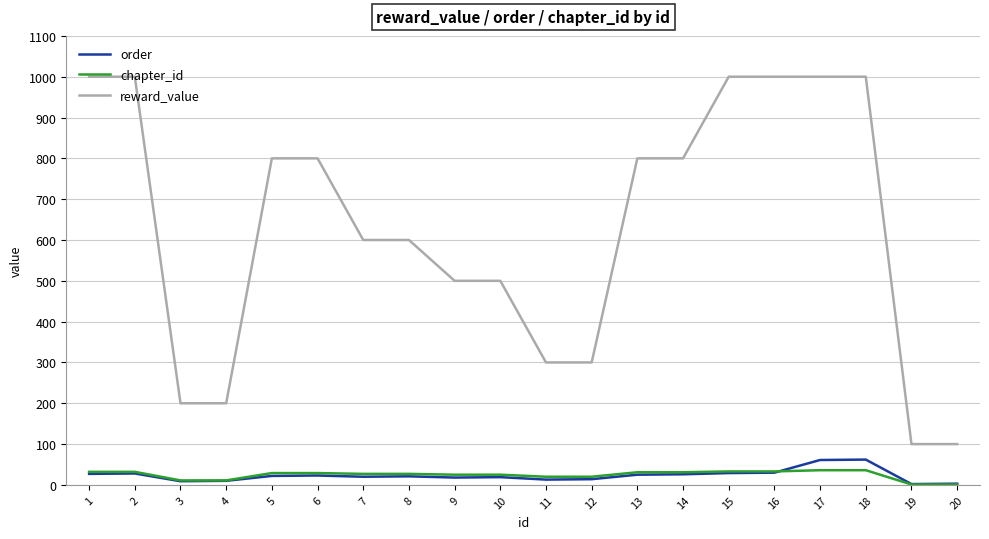

True or false: chapter_id and reward_value cross at least once.

False